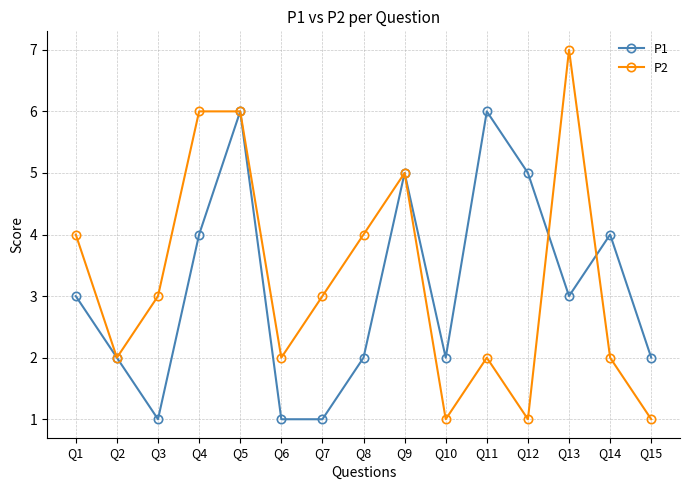

Rank the series at Q10 from lowest to highest value.

P2, P1